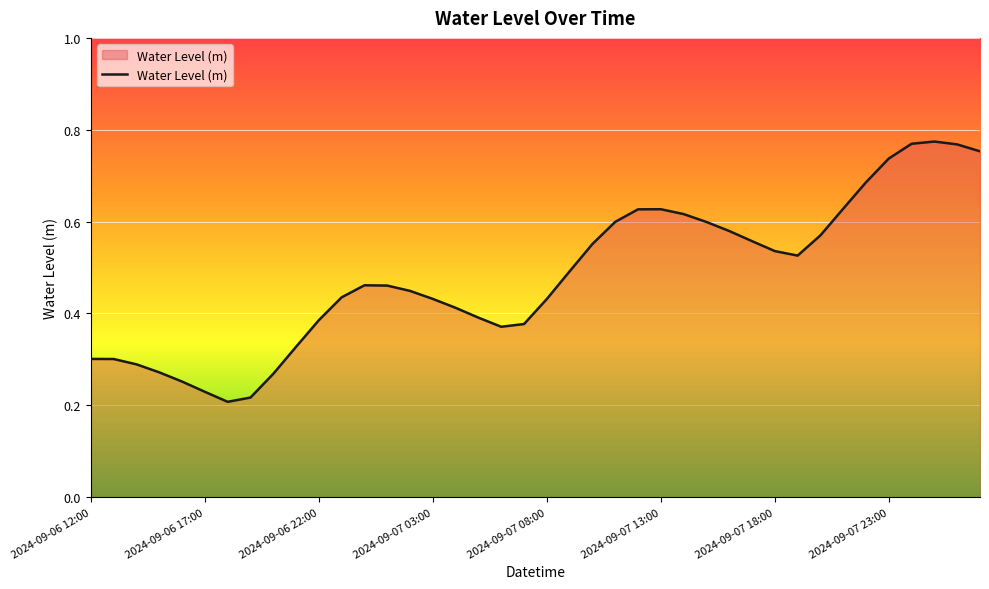

Reading right to left, list all the values displayed in this chart.

0.8	0.8	0.8	0.8	0.7	0.7	0.6	0.6	0.5	0.5	0.6	0.6	0.6	0.6	0.6	0.6	0.6	0.6	0.5	0.4	0.4	0.4	0.4	0.4	0.4	0.4	0.5	0.5	0.4	0.4	0.3	0.3	0.2	0.2	0.2	0.3	0.3	0.3	0.3	0.3